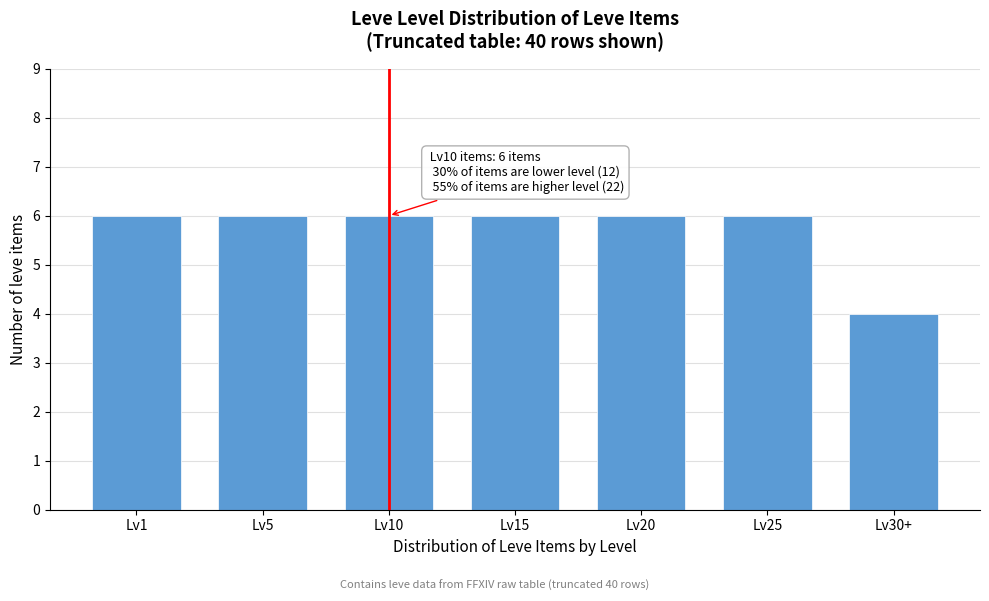

Reading right to left, list all the values displayed in this chart.

4	6	6	6	6	6	6